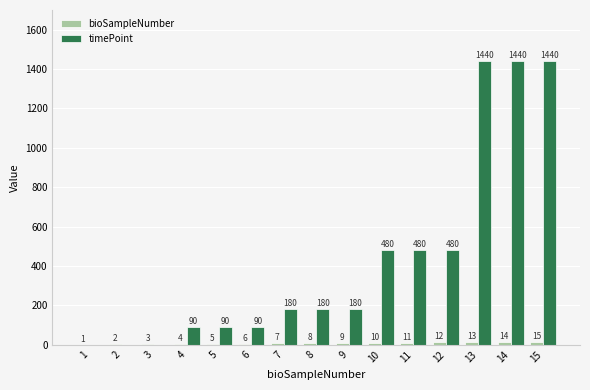

Is it true that timePoint equals 480 at 10?

True